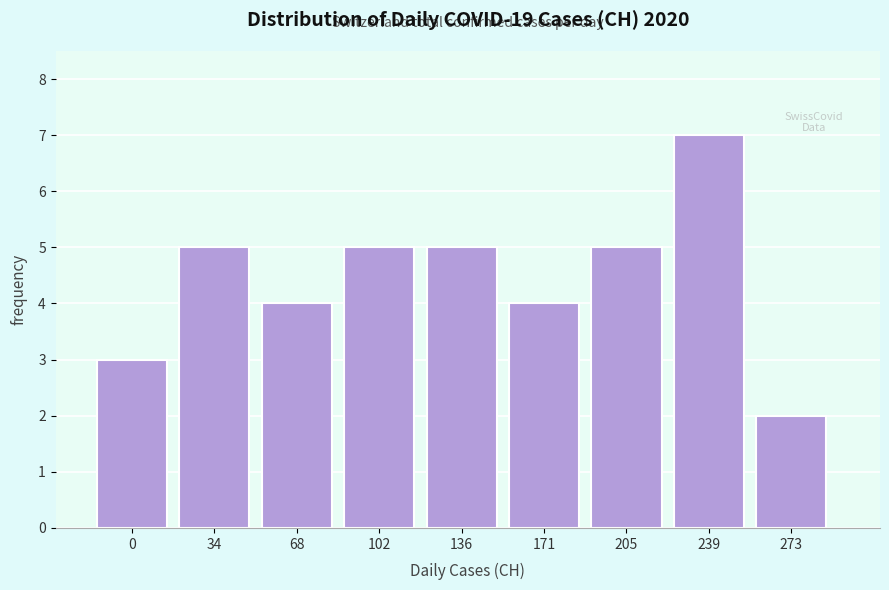

Reading right to left, what are all the values shown in this chart?

273=2	239=7	205=5	171=4	136=5	102=5	68=4	34=5	0=3